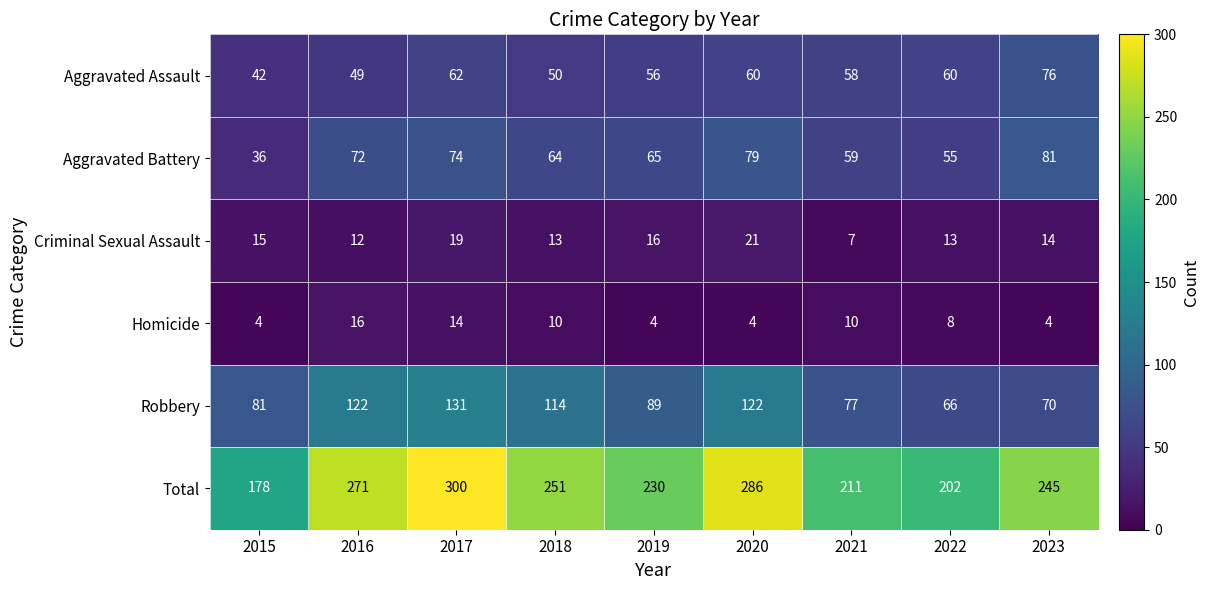

What is the spread (max minus min) of values at 2019?

226